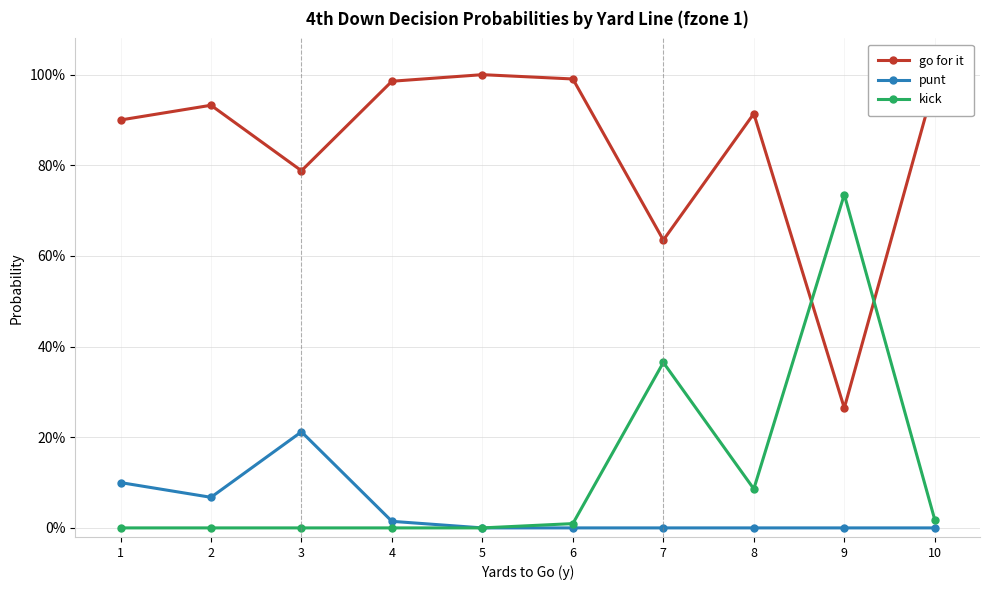

Reading right to left, what are all the values shown in this chart?

go for it: 1.0	0.3	0.9	0.6	1.0	1.0	1.0	0.8	0.9	0.9
punt: 0.0	0.0	0.0	0.0	0.0	0.0	0.0	0.2	0.1	0.1
kick: 0.0	0.7	0.1	0.4	0.0	0.0	0.0	0.0	0.0	0.0